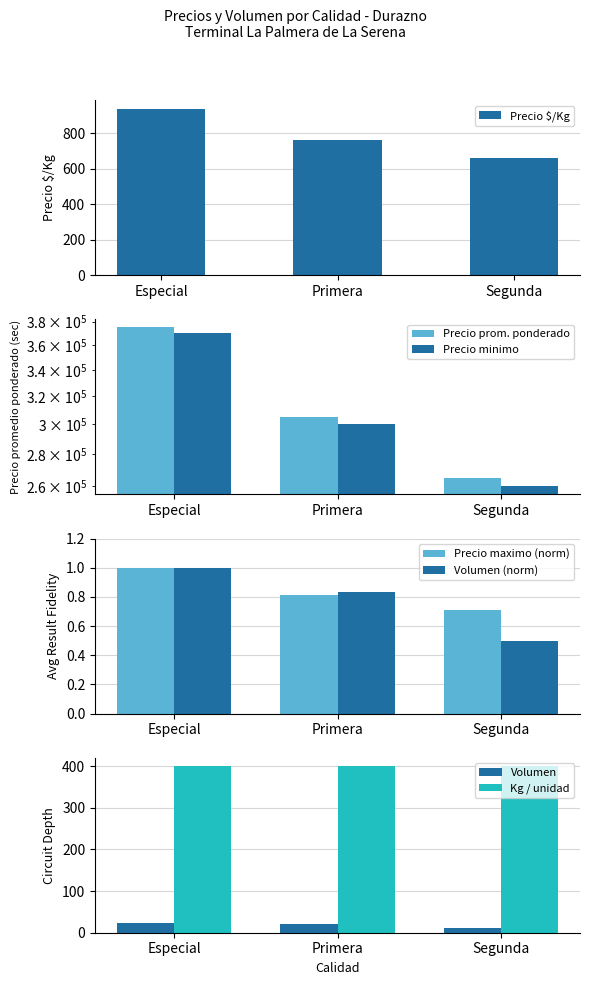

True or false: Precio maximo (norm) has a value of 0.7 at Segunda.

True